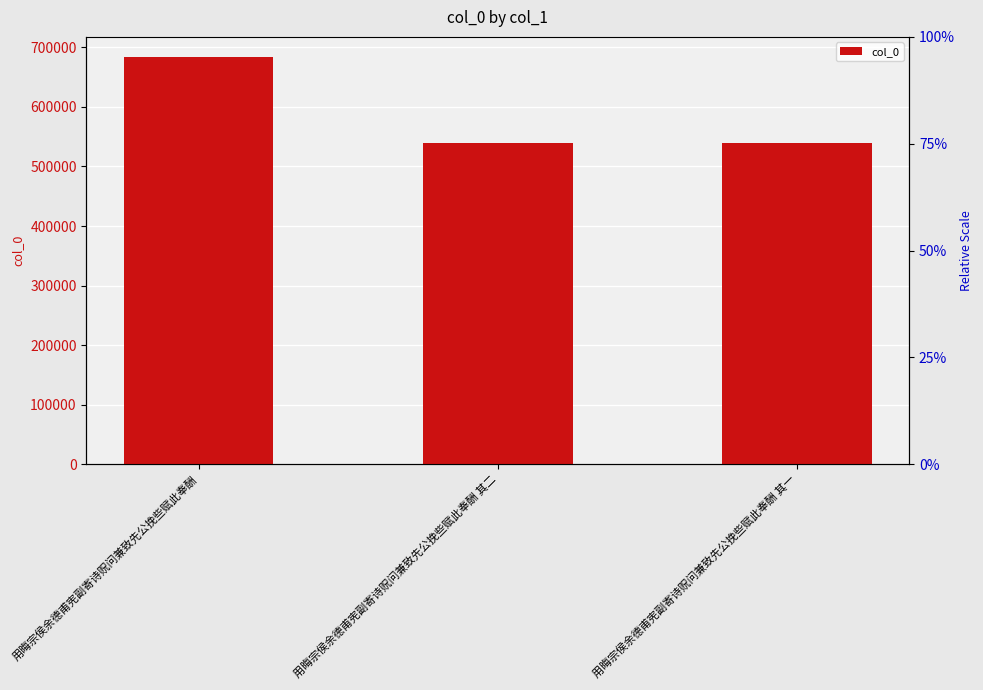

Which has a higher value, 用晦宗侯余德甫宪副寄诗贶问兼致先公挽些赋此奉酬 其一 or 用晦宗侯余德甫宪副寄诗贶问兼致先公挽些赋此奉酬?

用晦宗侯余德甫宪副寄诗贶问兼致先公挽些赋此奉酬